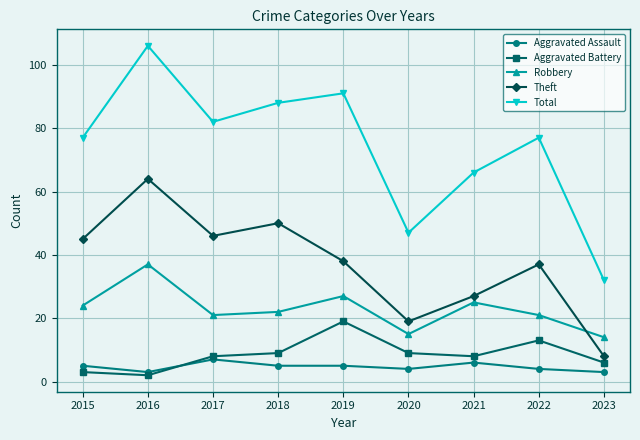

What is the minimum value for Total?

32